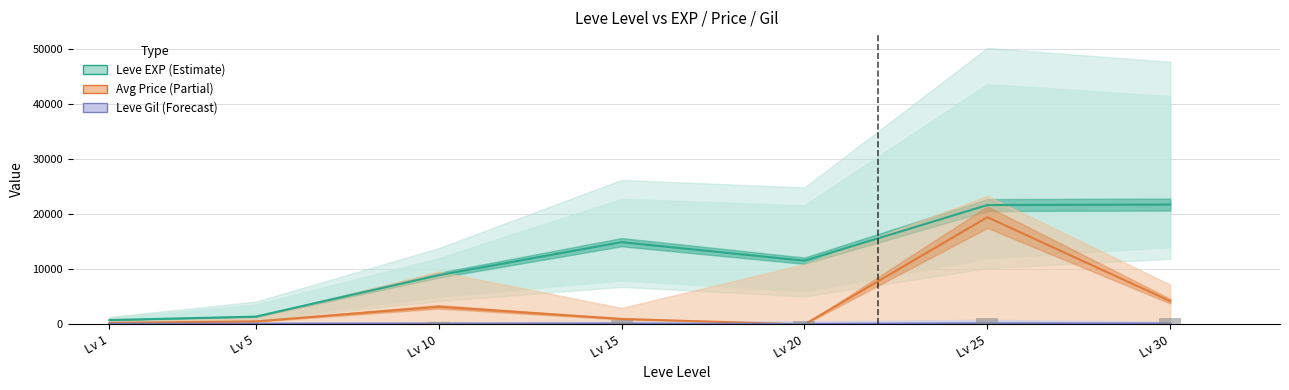

List the series in order of their peak value, lowest first.

Leve Gil, currentAveragePrice, Leve EXP